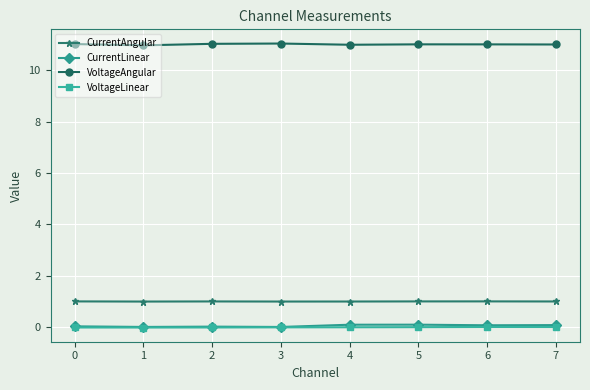

Which series has the largest total across all categories?

VoltageAngular